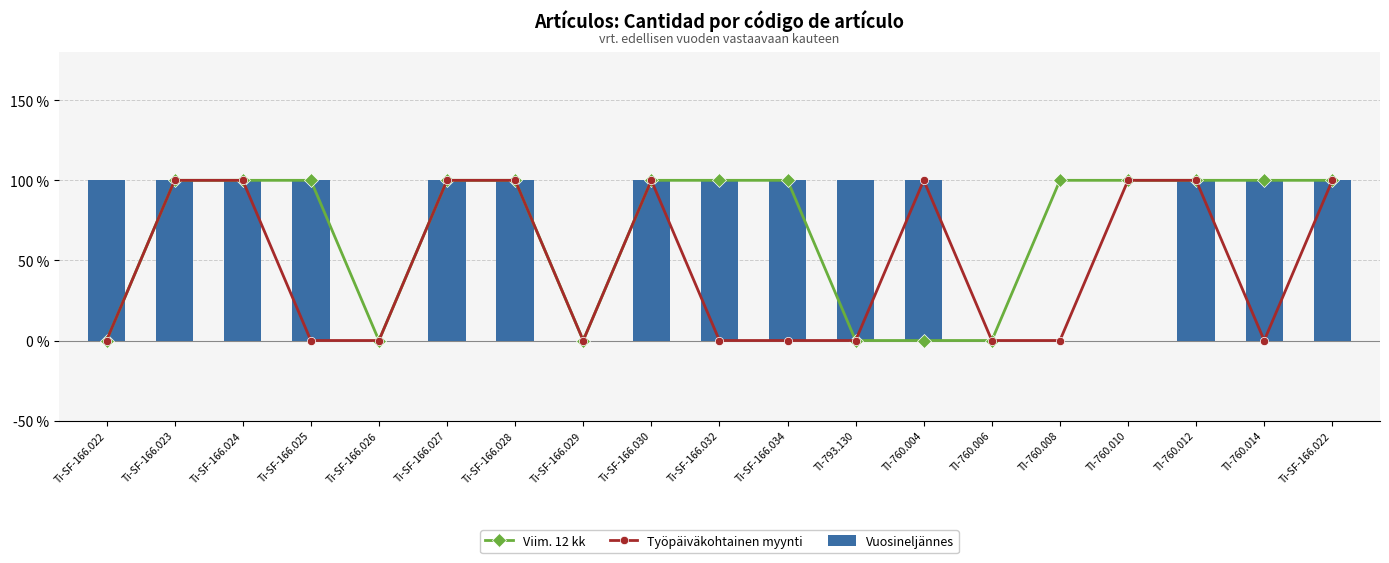

How many Viim. 12 kk values are between 0 and 1?

19